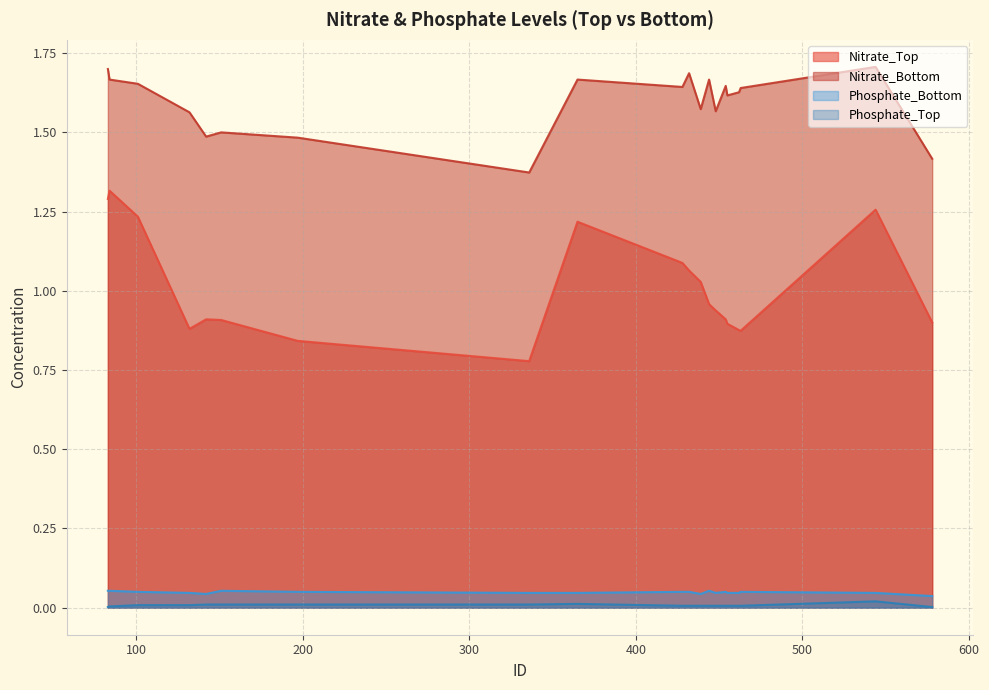

In Phosphate_Top, how many points are higher than both neighbors (excluding endpoints)?

2